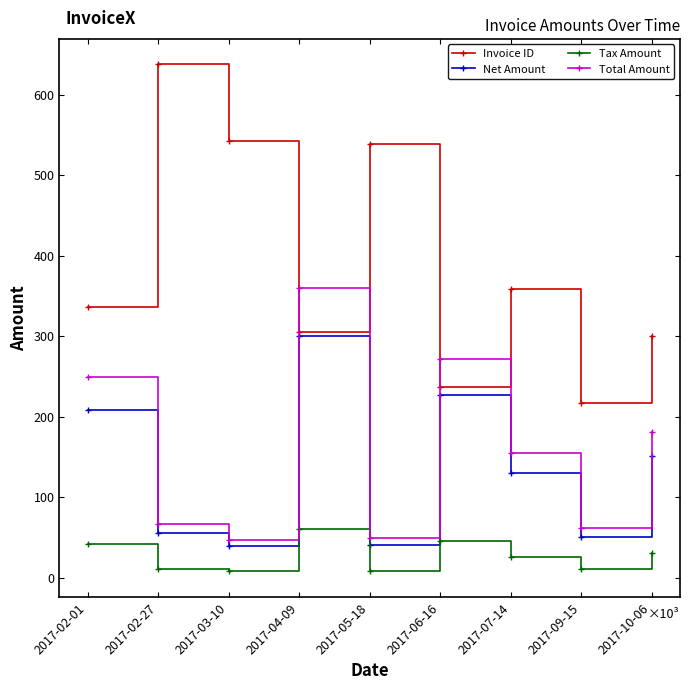

What are all the series names shown in the legend?

Invoice ID, Net Amount, Tax Amount, Total Amount